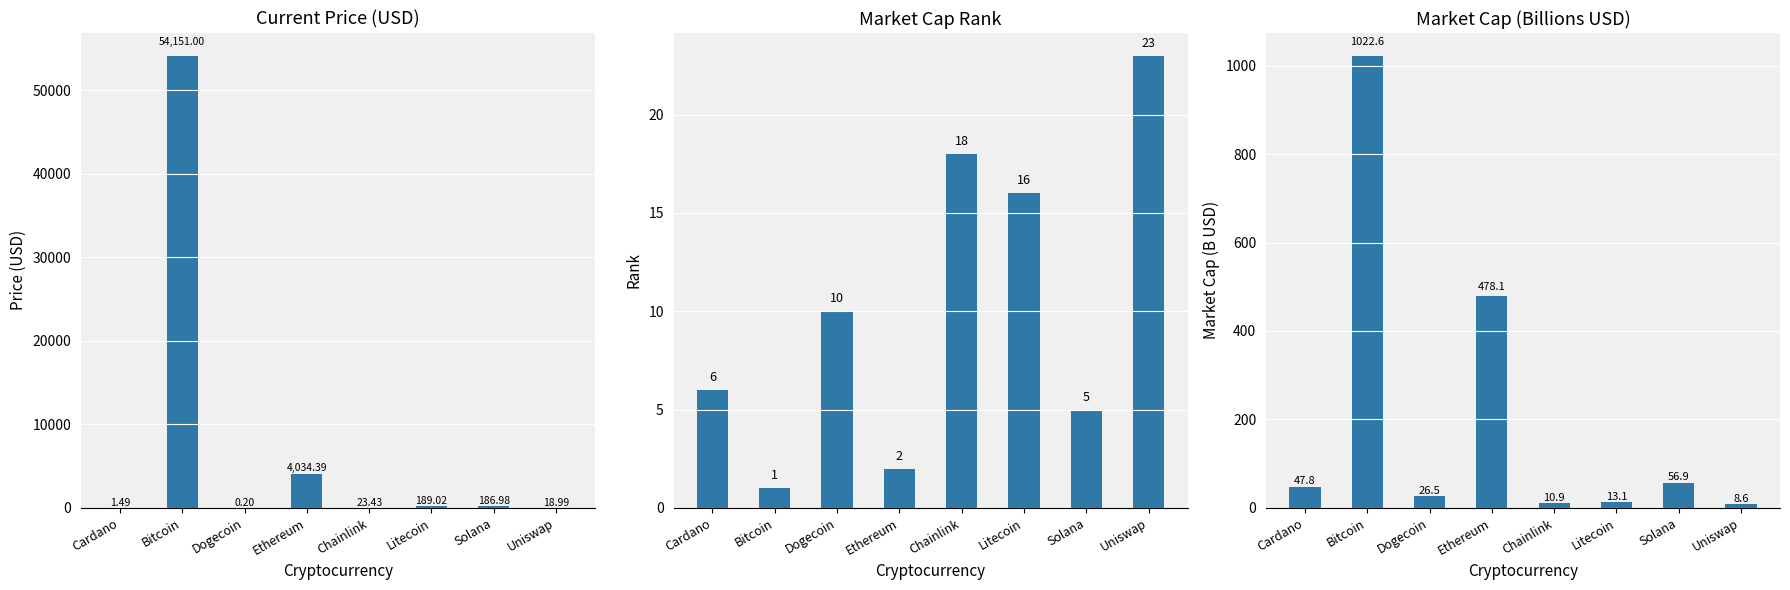

Is the value of current_price at Solana greater than the value of market_cap at Cardano?

Yes